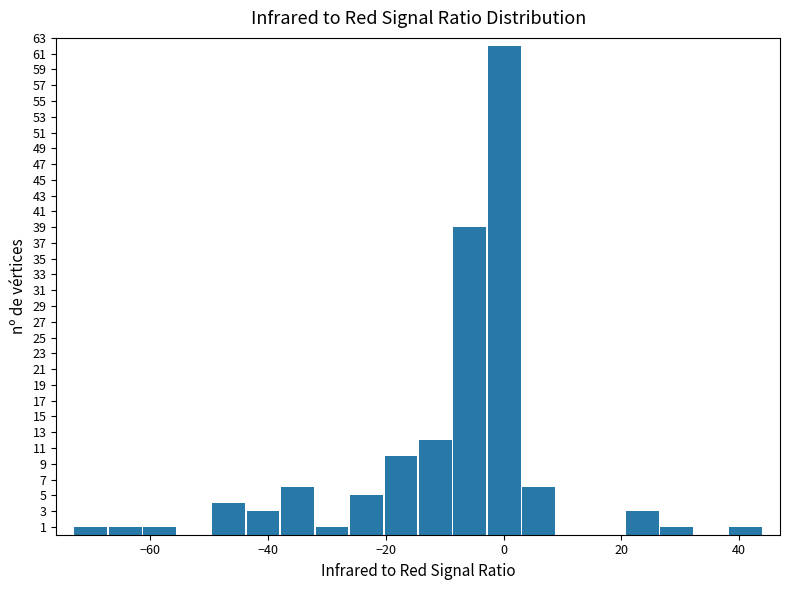

Read against the x-axis, roughly where is the centre of the tallest bar?

0